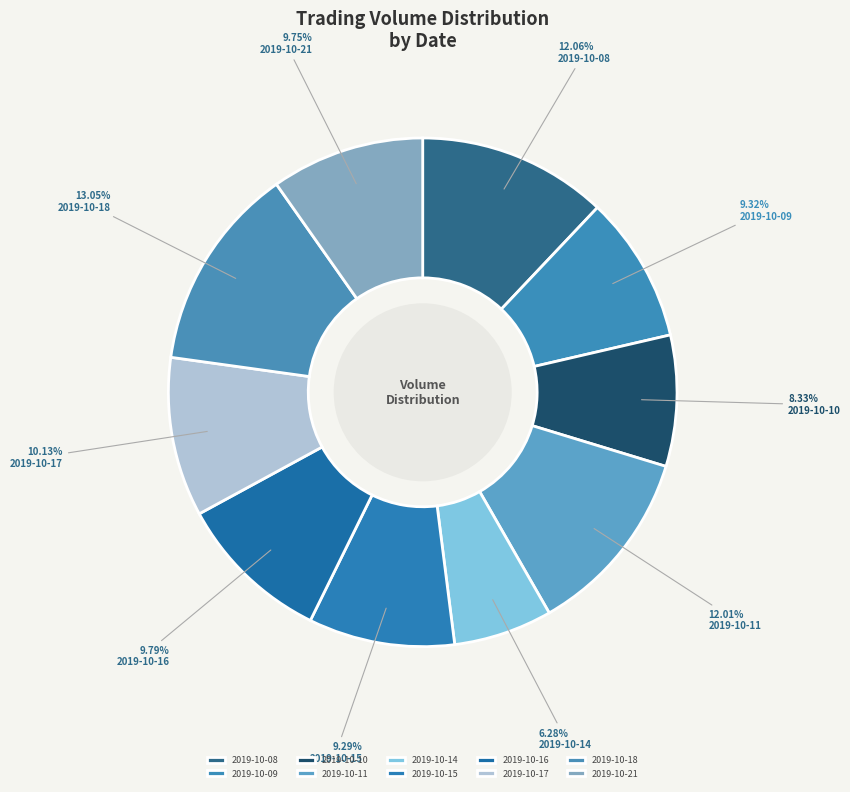

What percentage is the 2019-10-09 slice, to the nearest percent?

9%